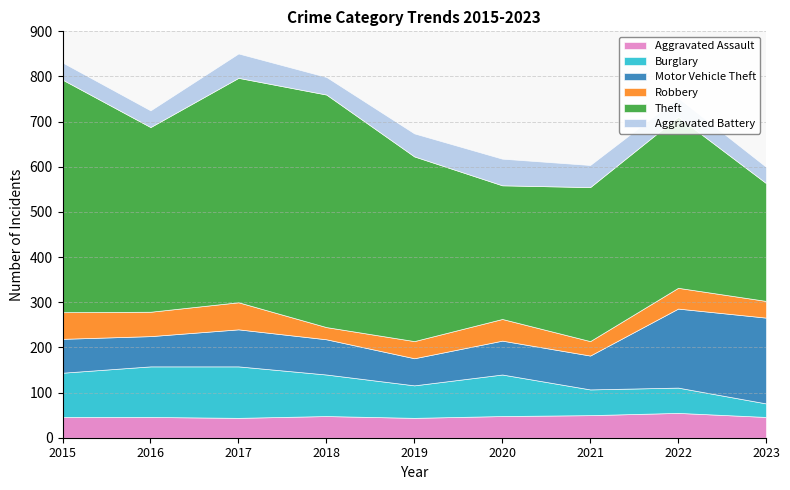

How many data points in Burglary are above 92?

3